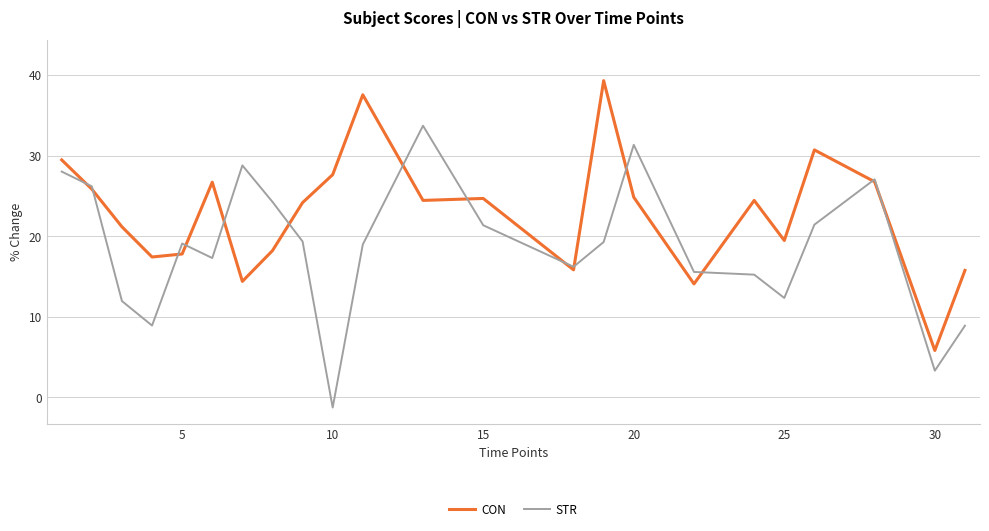

Which series has the largest total across all categories?

CON